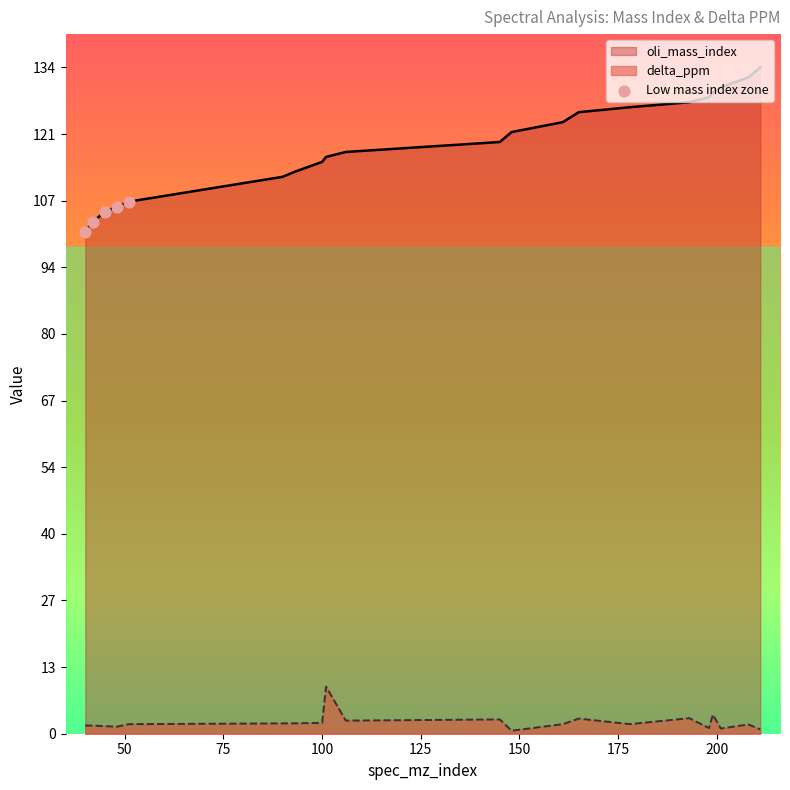

Which series has the largest range (max minus min)?

oli_mass_index